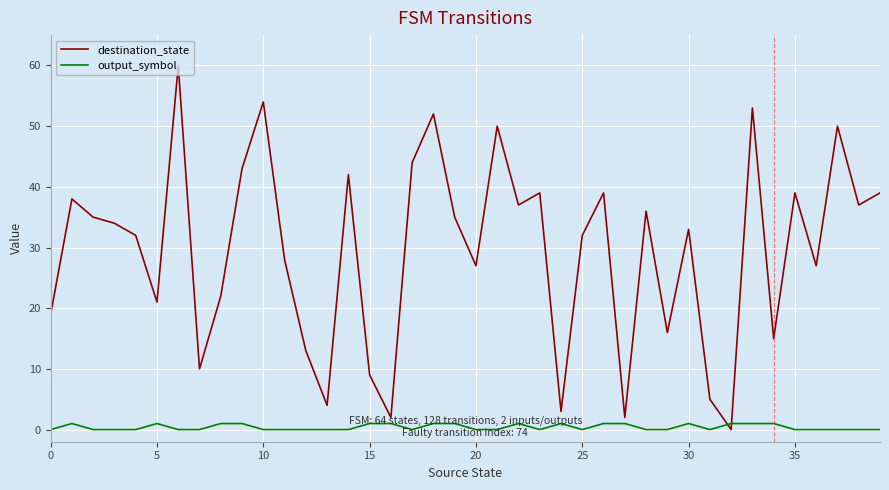

List the series in order of their peak value, lowest first.

output_symbol, destination_state